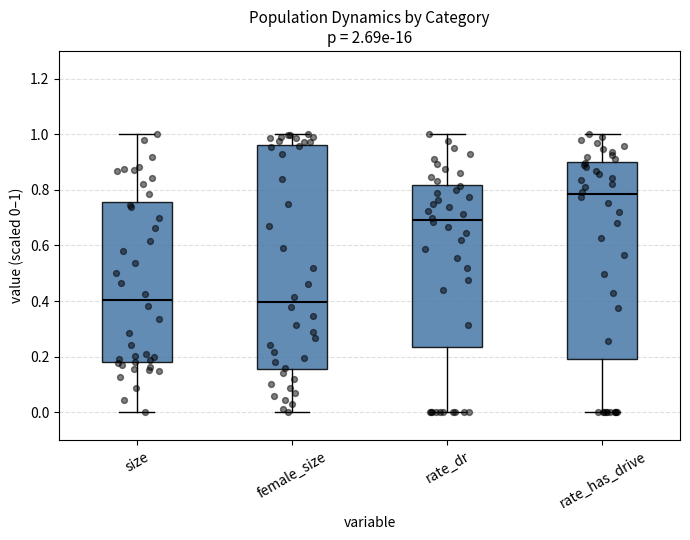

Reading left to right, read every box against the y-axis: the position of its median line, the range the box covers, and the ends of its whiskers. The values are not printed on the chart, so give them approximately, as read against the axis.

size: median 0.40, box 0.18 to 0.76, whiskers 0.00 to 1.00
female_size: median 0.40, box 0.16 to 0.96, whiskers 0.00 to 1.00
rate_dr: median 0.70, box 0.24 to 0.82, whiskers 0.00 to 1.00
rate_has_drive: median 0.78, box 0.20 to 0.90, whiskers 0.00 to 1.00